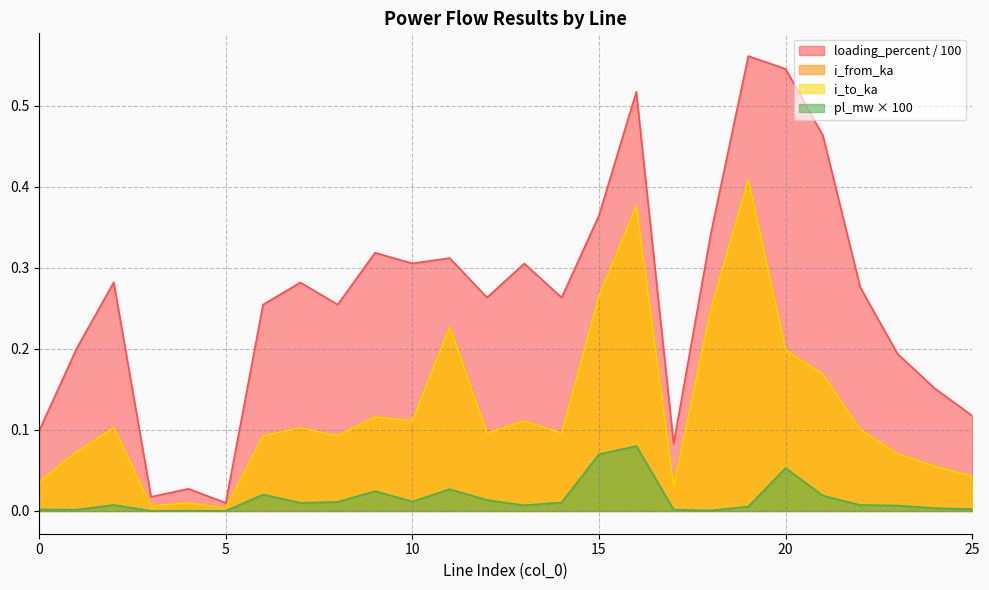

What are all the series names shown in the legend?

loading_percent / 100, i_from_ka, i_to_ka, pl_mw × 100